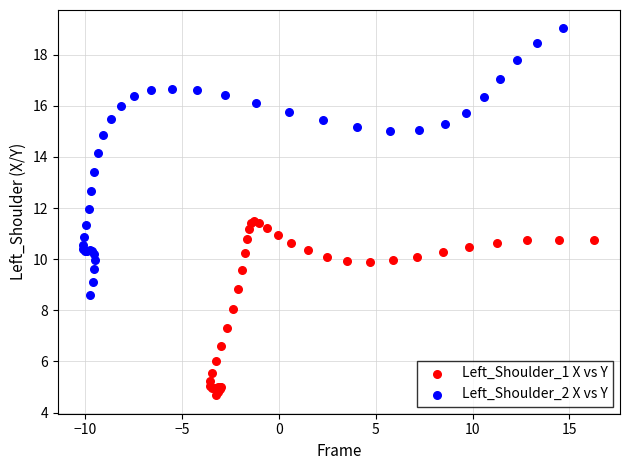

Which series contains the lowest Y value?

Left_Shoulder_1 X vs Y